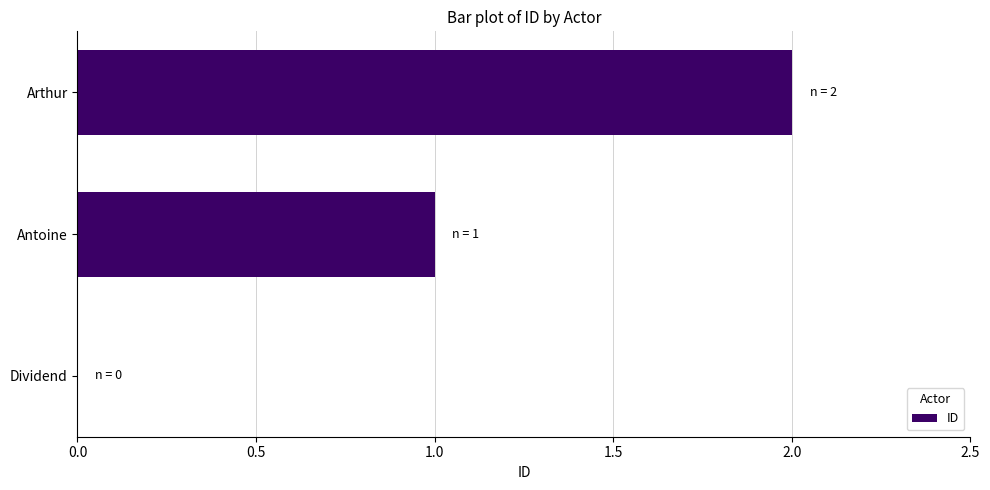

Are the bars grouped side by side (vs. stacked)?

No